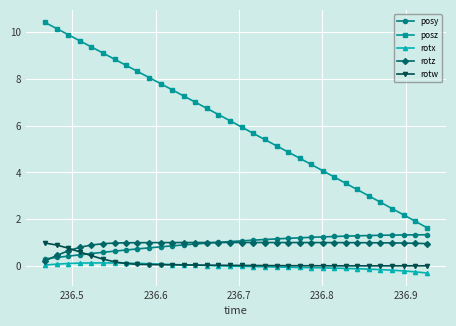

At how many categories does at least one series exceed 5?

21